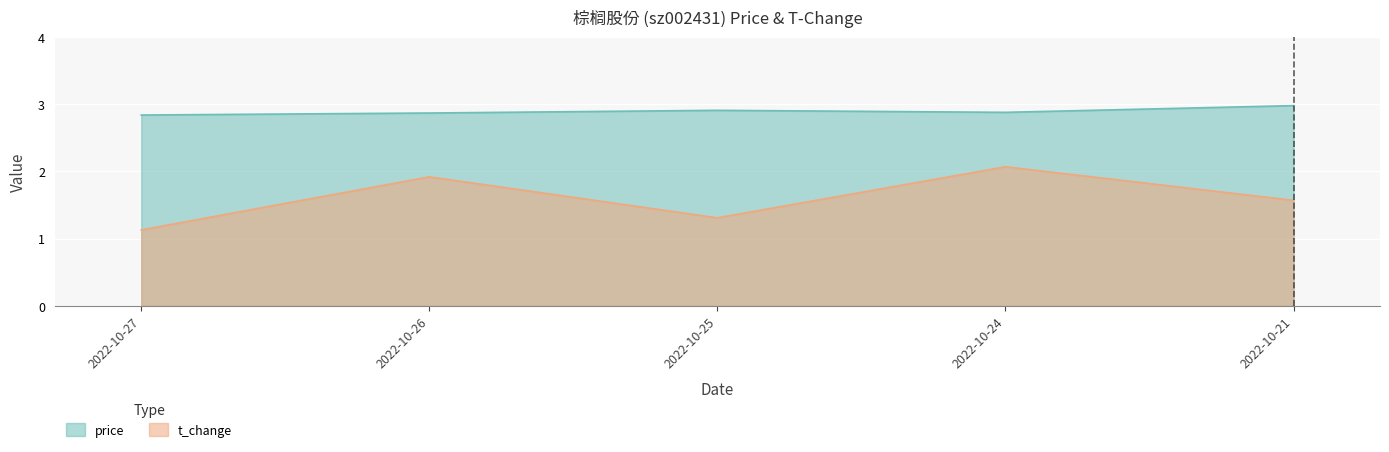

True or false: t_change has a value of 2.2 at 2022-10-25.

False